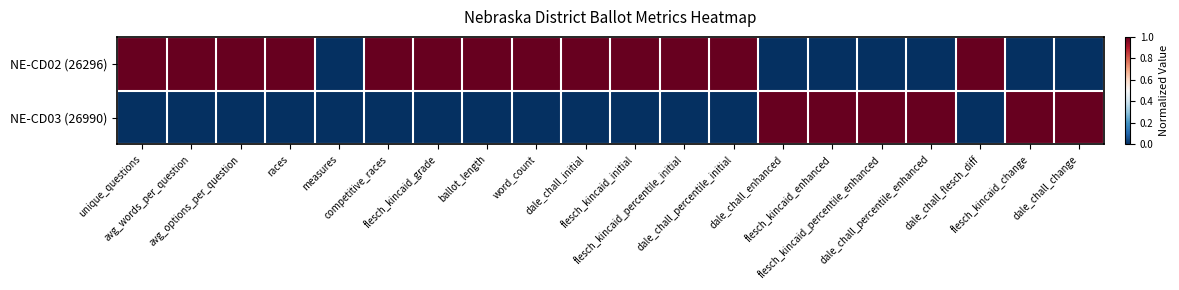

What is the difference between the highest and lowest values at races?

1